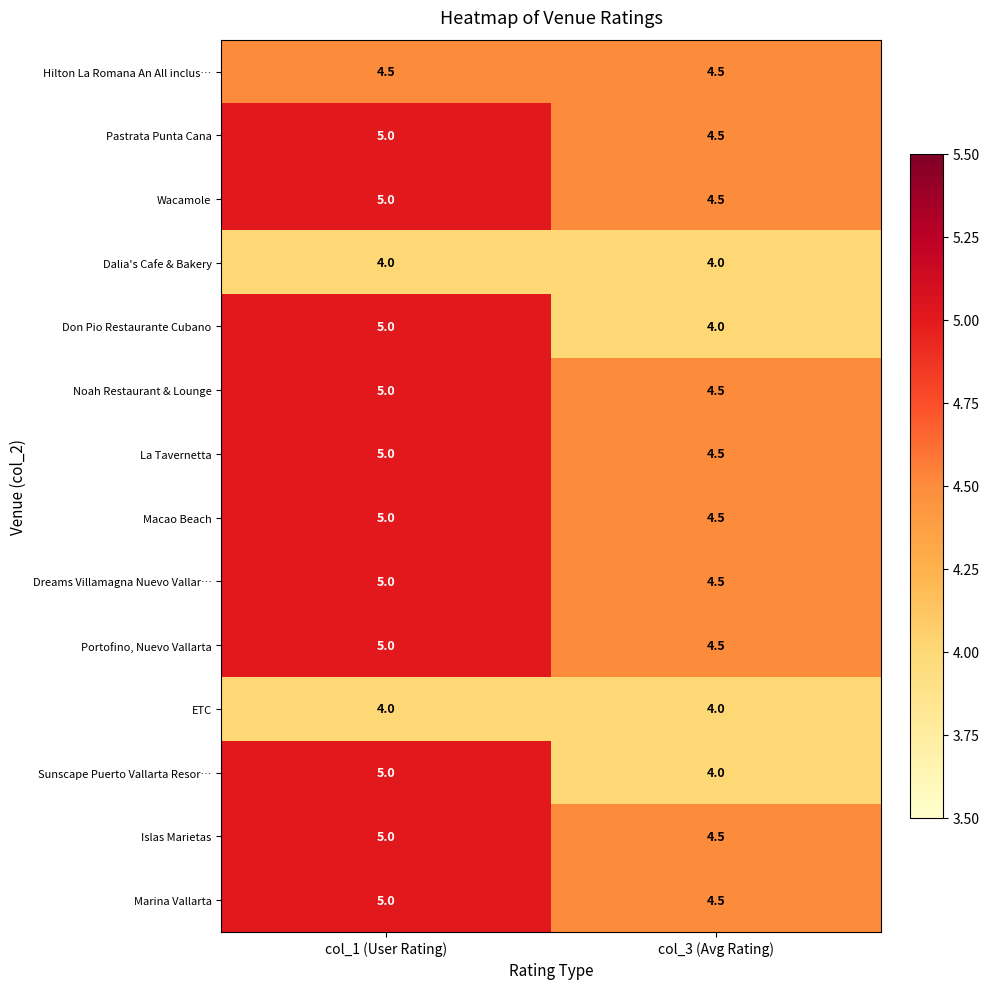

At how many categories does at least one series exceed 4?

2